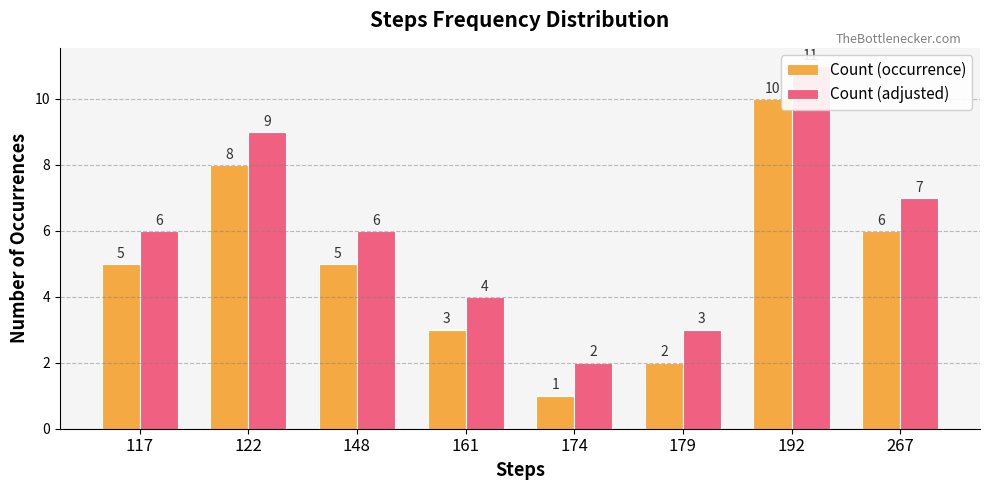

At how many categories does at least one series exceed 9?

1